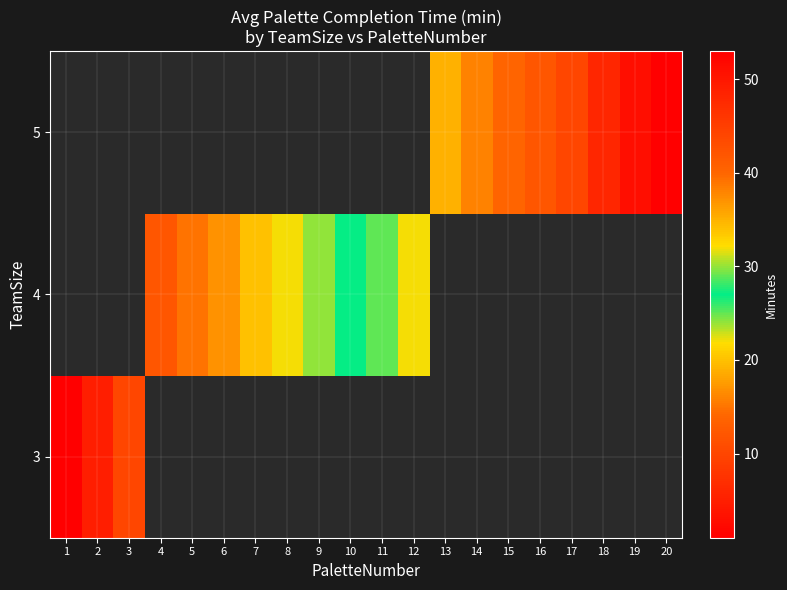

What is the lowest value of the 3 series?

1.0